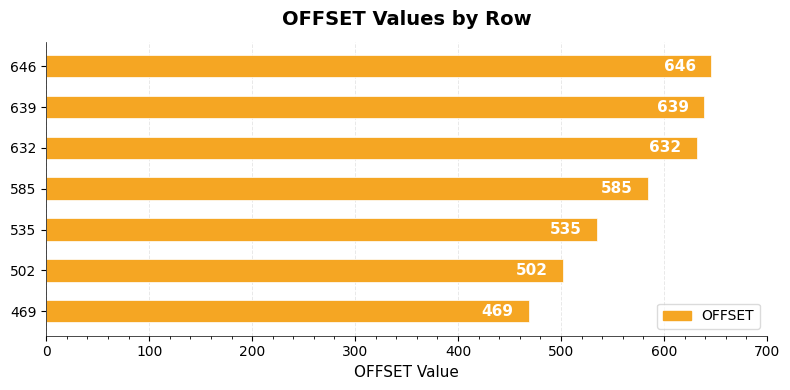

Rank the categories by value from highest to lowest.

646, 639, 632, 585, 535, 502, 469